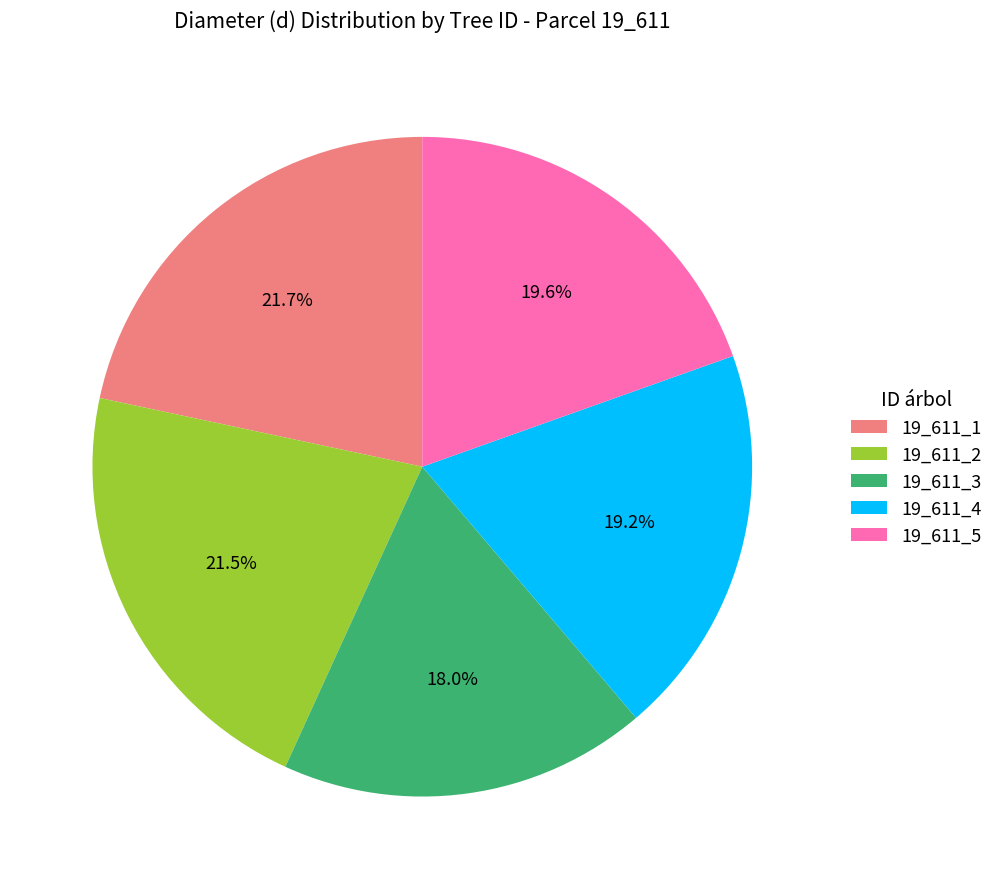

Which category has the smallest portion of the pie?

19_611_3